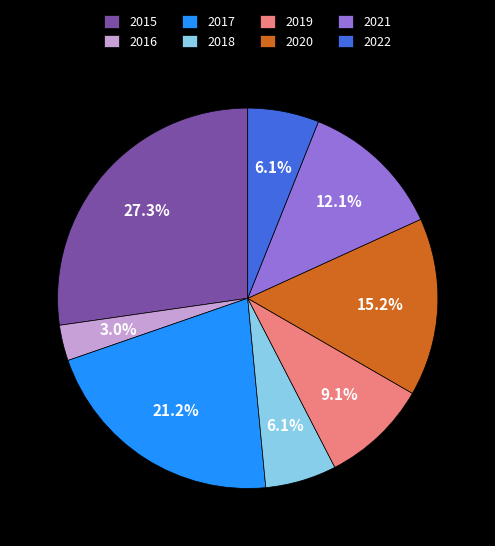

Is it true that 2019 is 22% of the pie?

False